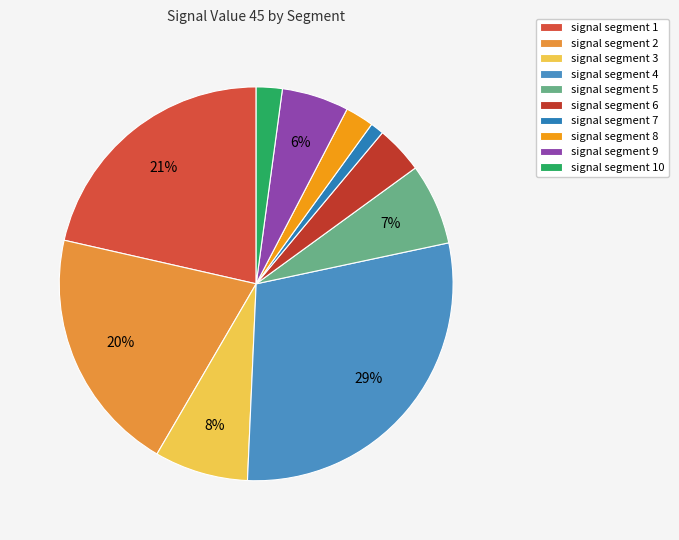

Rank the categories by value from highest to lowest.

signal segment 4, signal segment 1, signal segment 2, signal segment 3, signal segment 5, signal segment 9, signal segment 6, signal segment 8, signal segment 10, signal segment 7